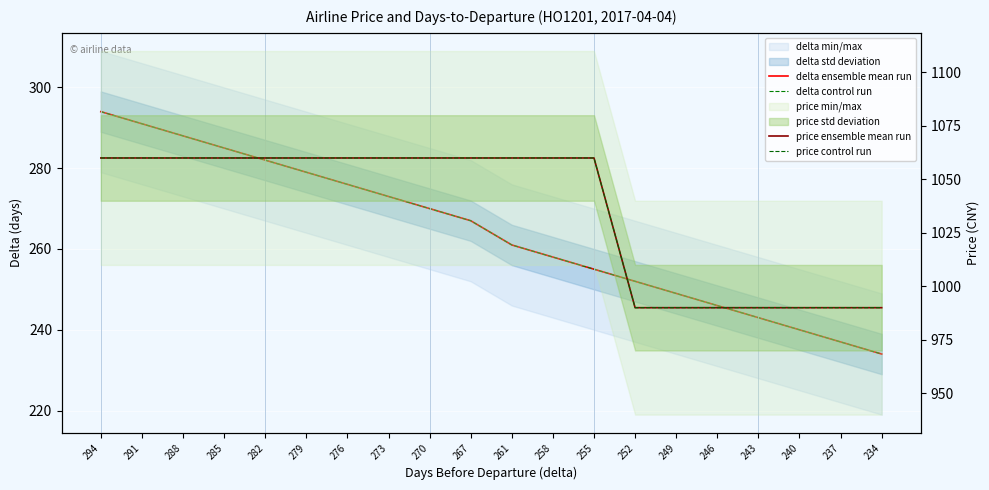

What is the difference between the price control run values at 255 and 246?

70